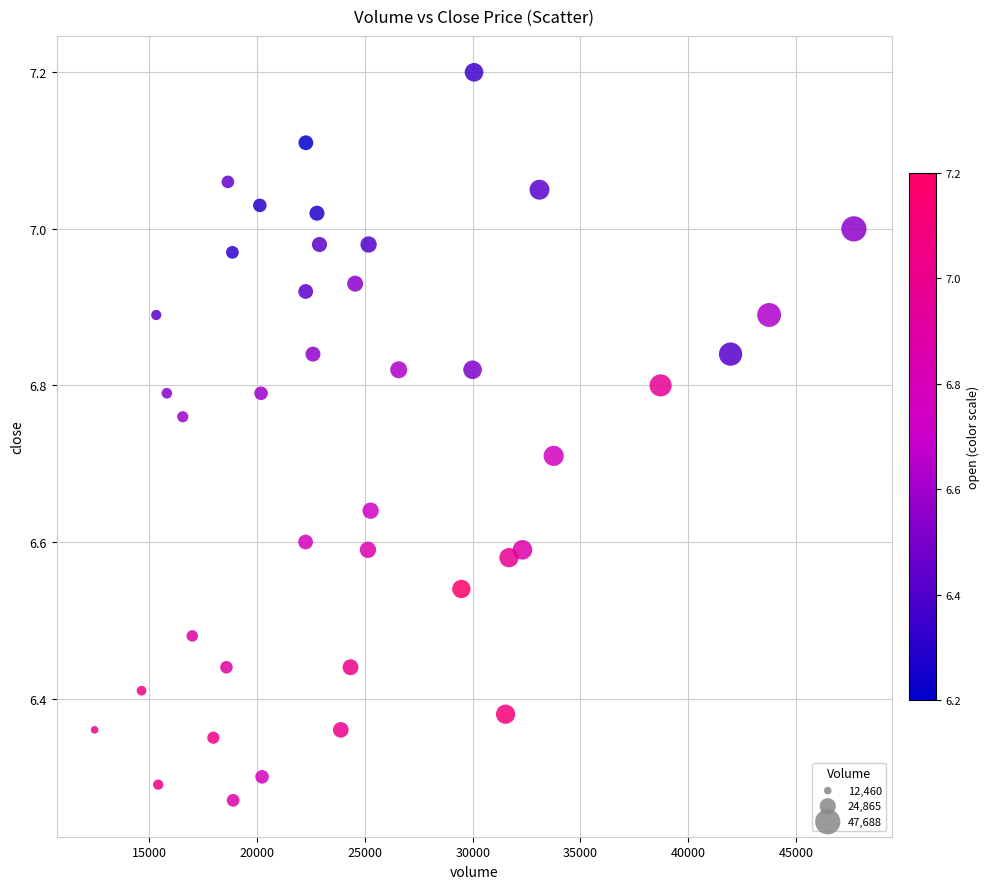

What is the range of X values (max minus min)?

35228.0